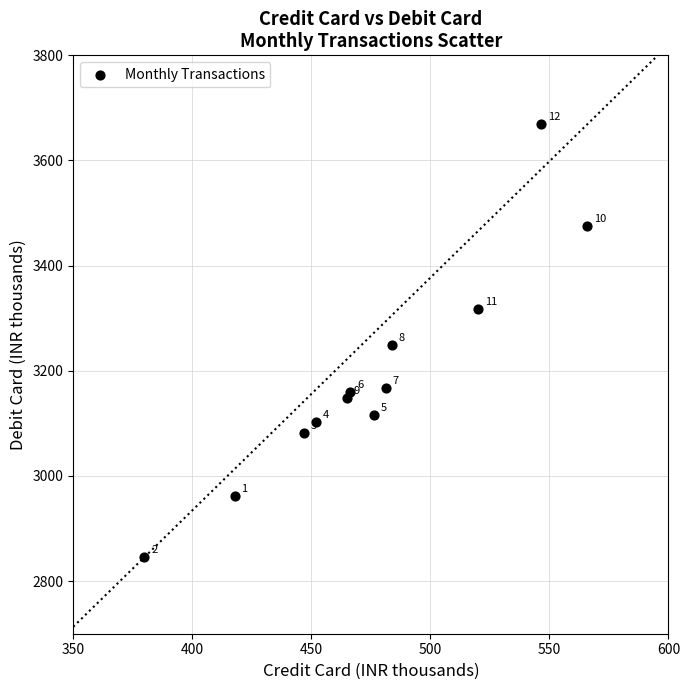

What is the average X value?

475.1